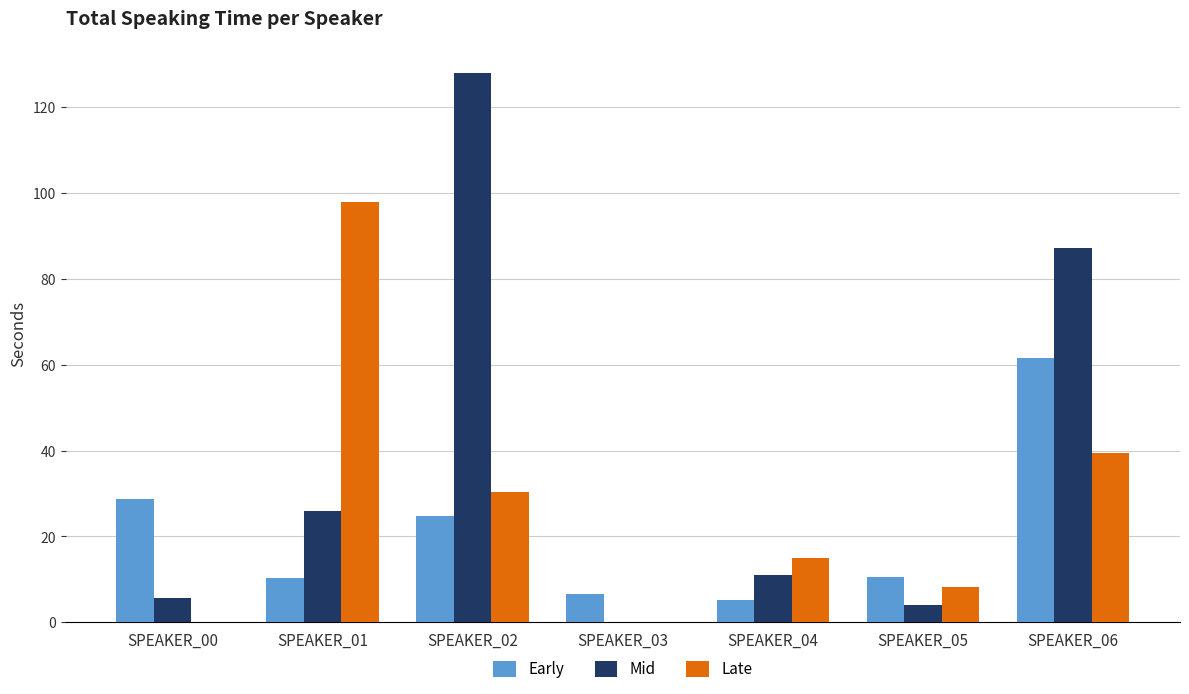

Which series changed the most between SPEAKER_00 and SPEAKER_06?

Mid